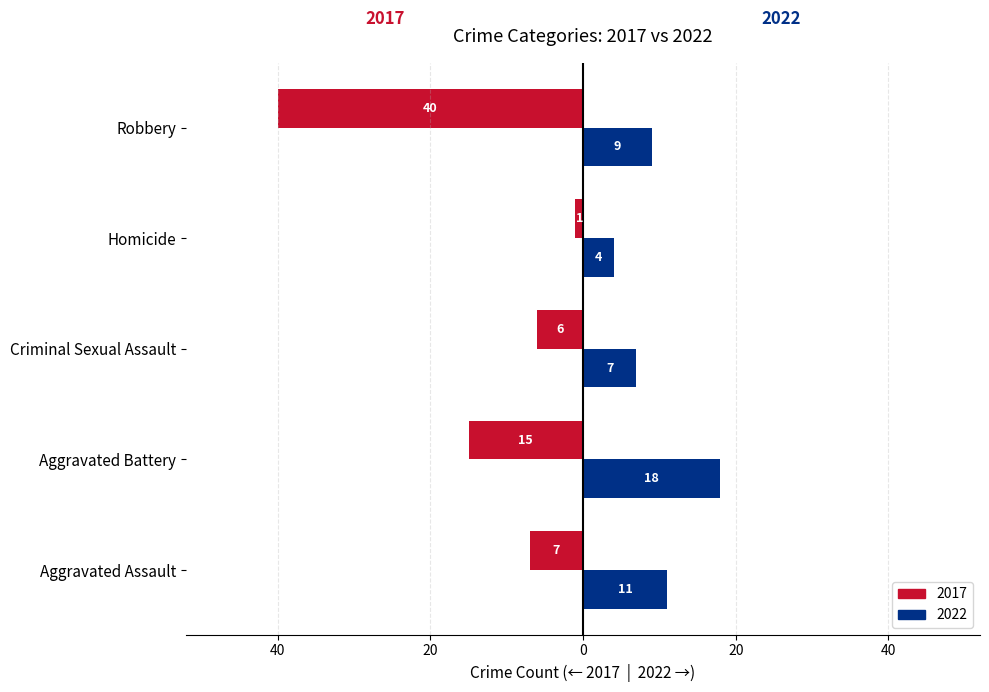

What are all the series names shown in the legend?

2017, 2022